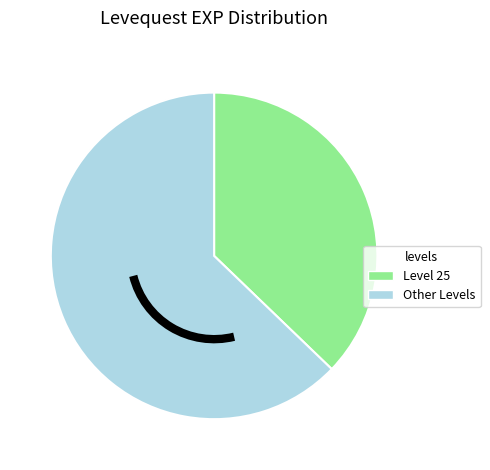

Is there a majority slice in this chart?

Yes